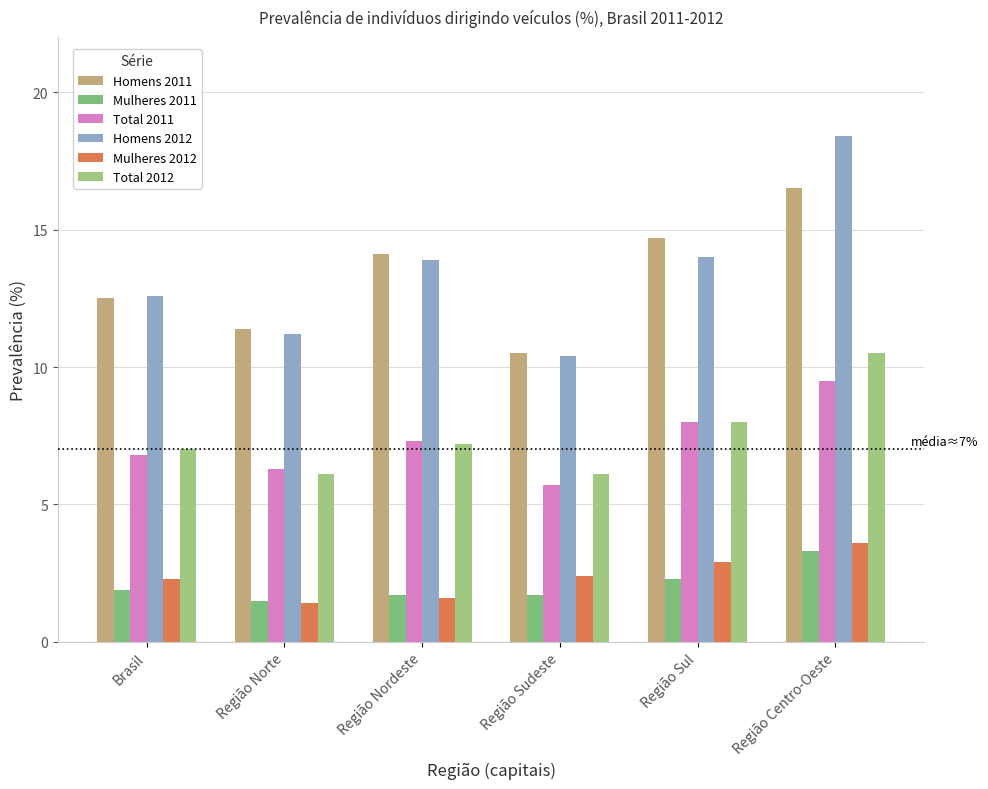

Read the Mulheres 2011 value at Região Centro-Oeste.

3.3